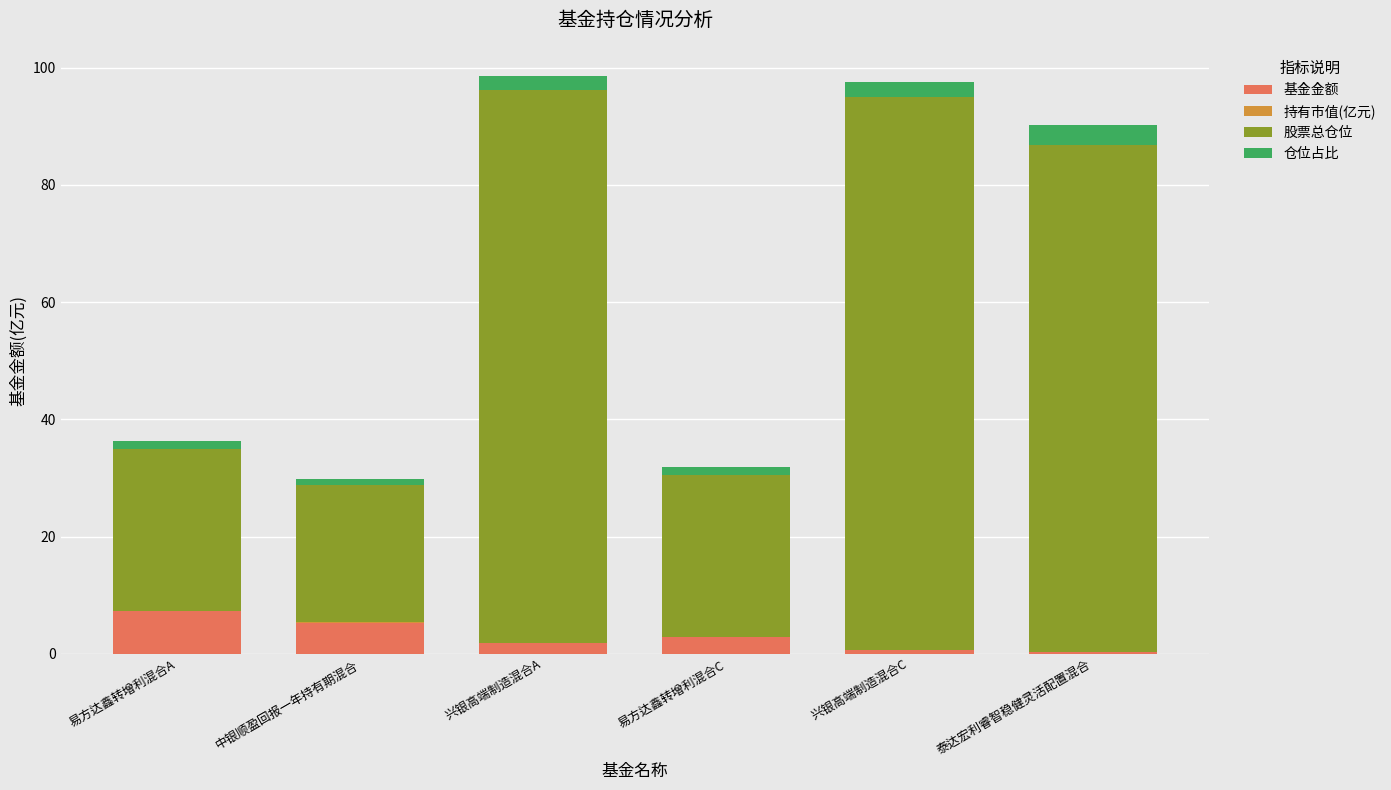

Between 易方达鑫转增利混合C and 兴银高端制造混合C, which series saw the biggest shift?

股票总仓位